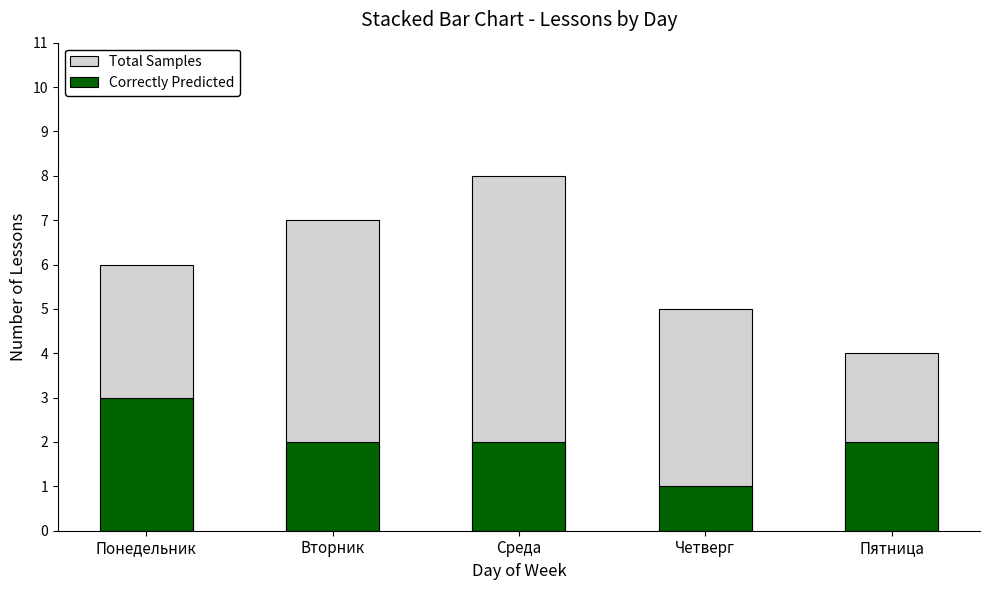

Reading left to right, list all the values displayed in this chart.

Total Samples: 6	7	8	5	4
Correctly Predicted: 3	2	2	1	2